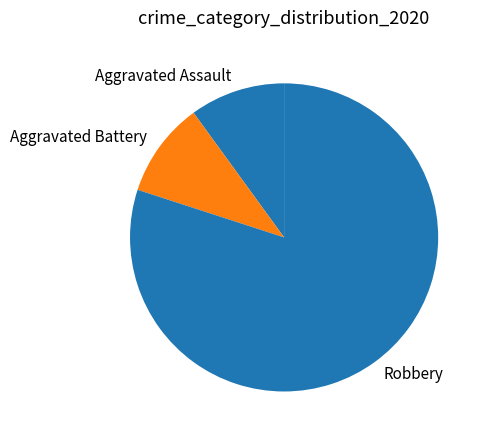

The Aggravated Assault slice represents 1% of the pie. True or false?

False